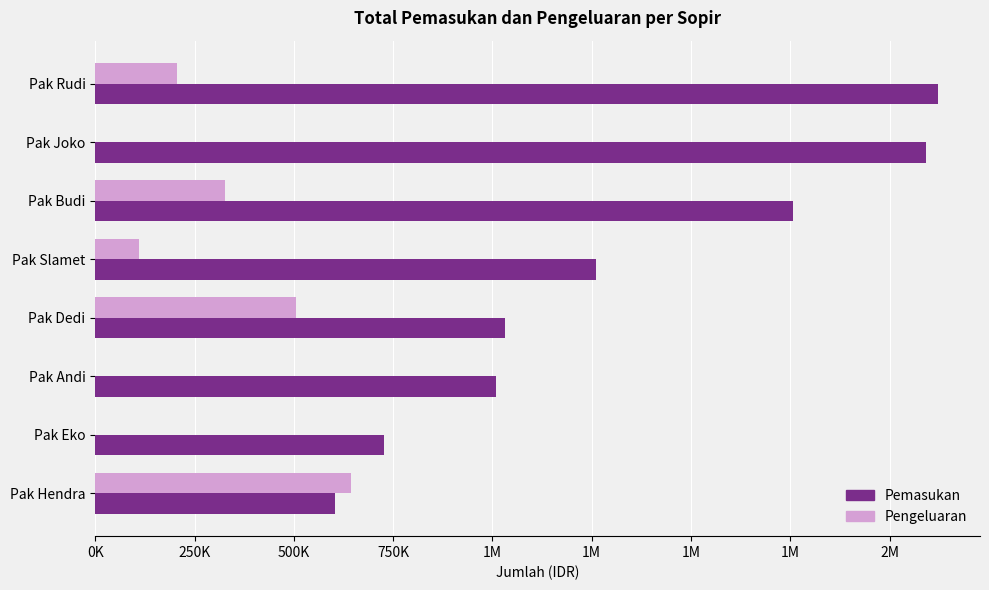

What are all the series names shown in the legend?

Pemasukan, Pengeluaran